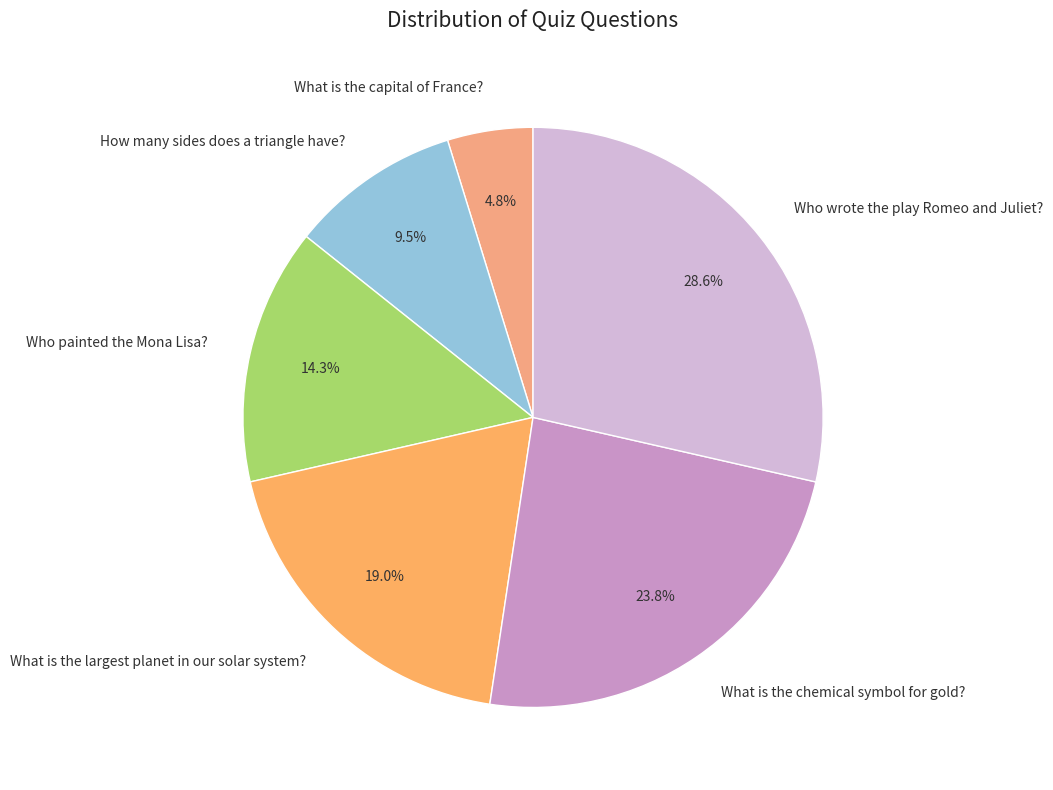

Rank the categories by value from lowest to highest.

What is the capital of France?, How many sides does a triangle have?, Who painted the Mona Lisa?, What is the largest planet in our solar system?, What is the chemical symbol for gold?, Who wrote the play Romeo and Juliet?